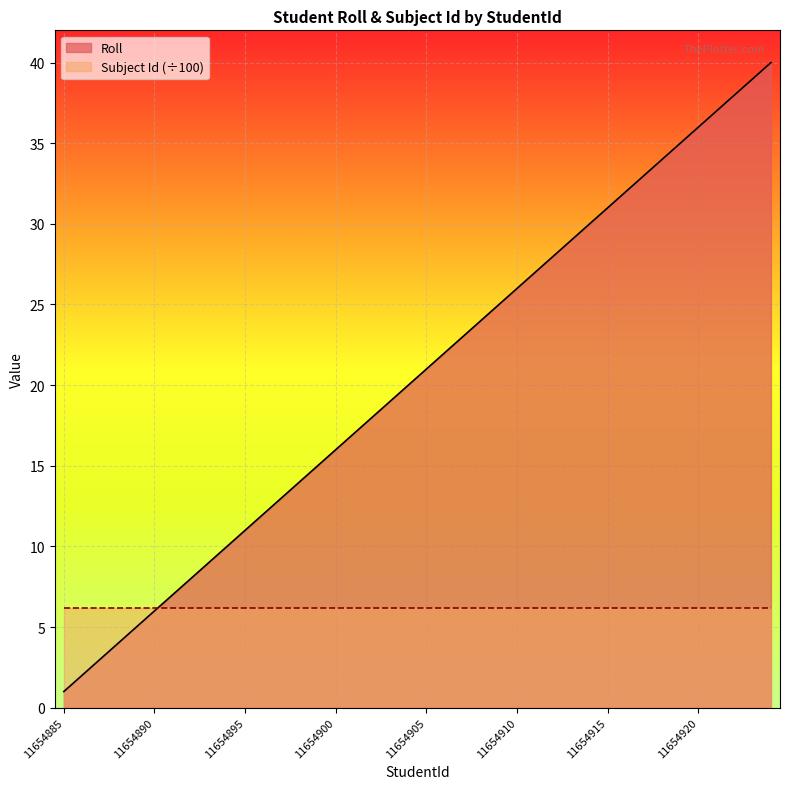

Rank the categories by value from highest to lowest.

11654924, 11654923, 11654922, 11654921, 11654920, 11654919, 11654918, 11654917, 11654916, 11654915, 11654914, 11654913, 11654912, 11654911, 11654910, 11654909, 11654908, 11654907, 11654906, 11654905, 11654904, 11654903, 11654902, 11654901, 11654900, 11654899, 11654898, 11654897, 11654896, 11654895, 11654894, 11654893, 11654892, 11654891, 11654890, 11654889, 11654888, 11654887, 11654886, 11654885